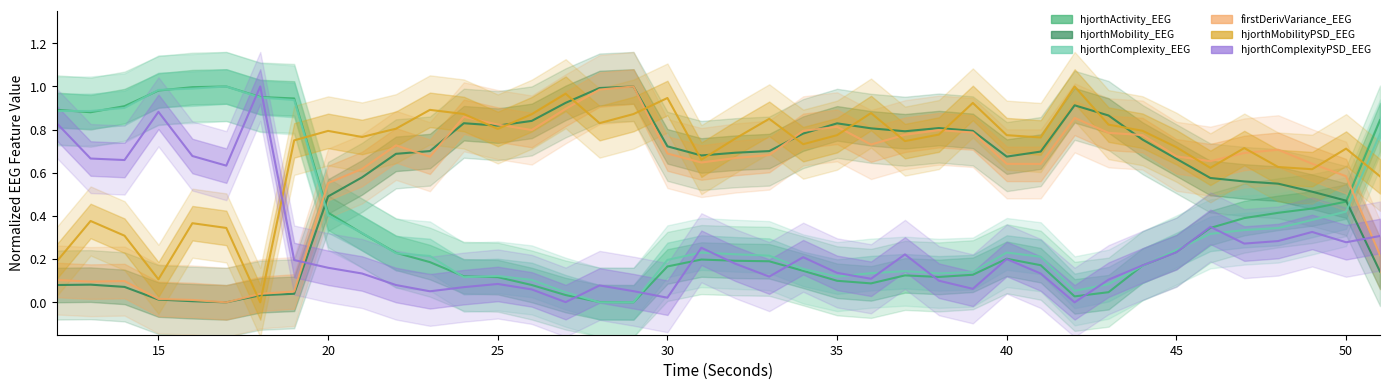

The value of hjorthActivity_EEG at 20 is 0.1. True or false?

False